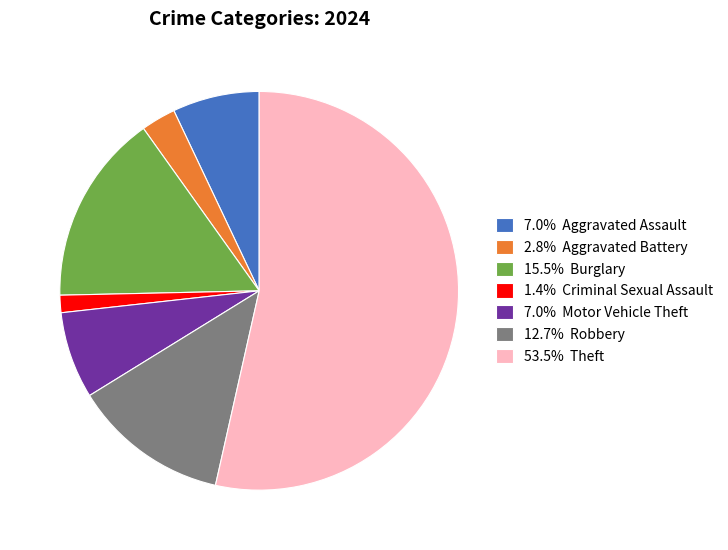

Do 7.0% Aggravated Assault and 7.0% Motor Vehicle Theft together represent more than half of the pie?

No